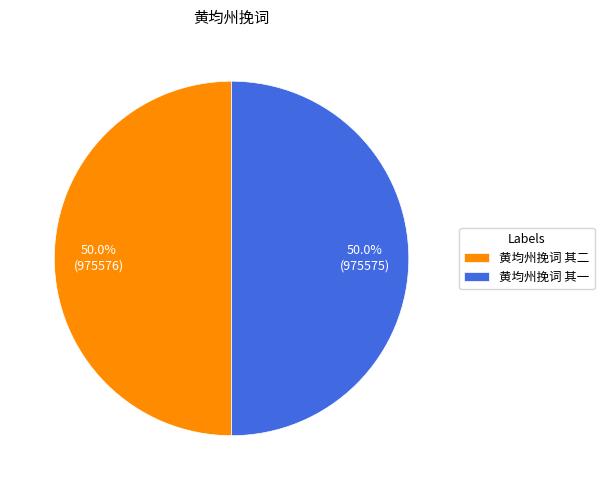

What is the ratio of the value at 黄均州挽词 其二 to the value at 黄均州挽词 其一?

1.0